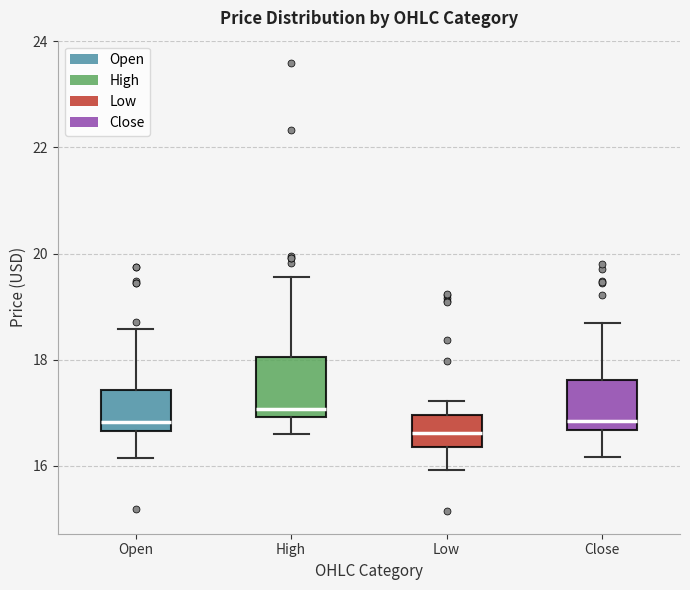

Reading left to right, transcribe this box plot: for each box, give where its median line is, the range the box spans, and where its two whiskers end, as read against the y-axis. The values are not printed on the chart, so give them approximately, as read against the axis.

Open: median 16.8, box 16.6 to 17.4, whiskers 16.2 to 18.6
High: median 17.0 (just above the box's lower edge), box 17.0 to 18.0, whiskers 16.6 to 19.6
Low: median 16.6, box 16.4 to 17.0, whiskers 16.0 to 17.2
Close: median 16.8, box 16.6 to 17.6, whiskers 16.2 to 18.6